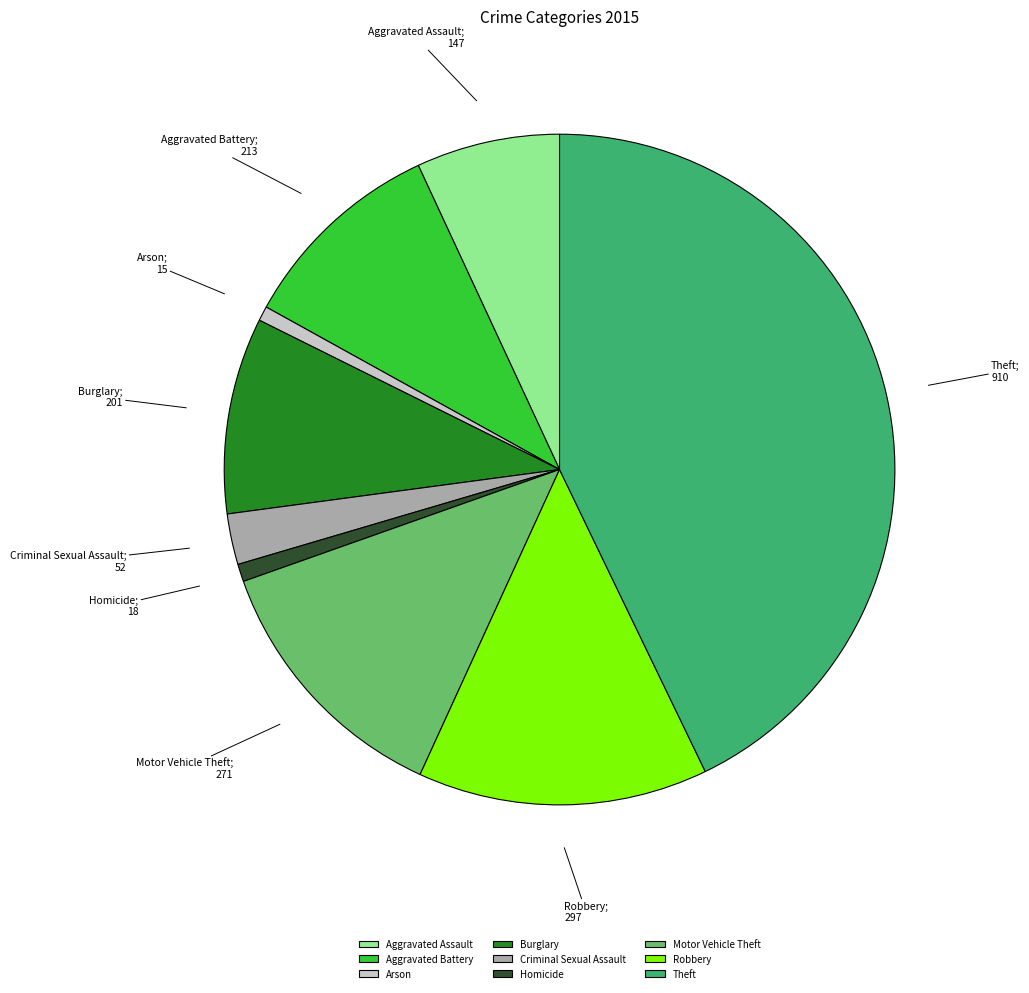

Does Aggravated Assault represent more than half of the total?

No